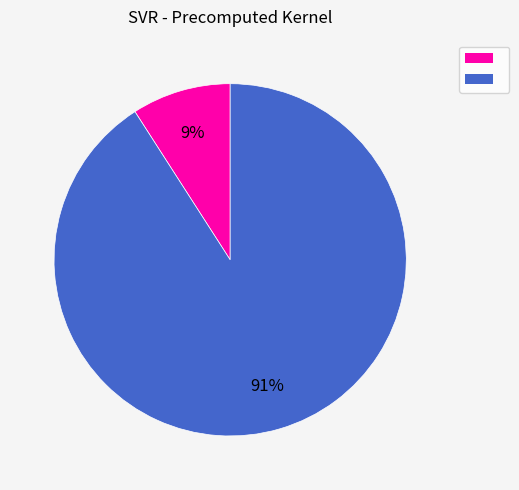

To the nearest percent, what is the difference between the largest and smallest slice percentages?

82%